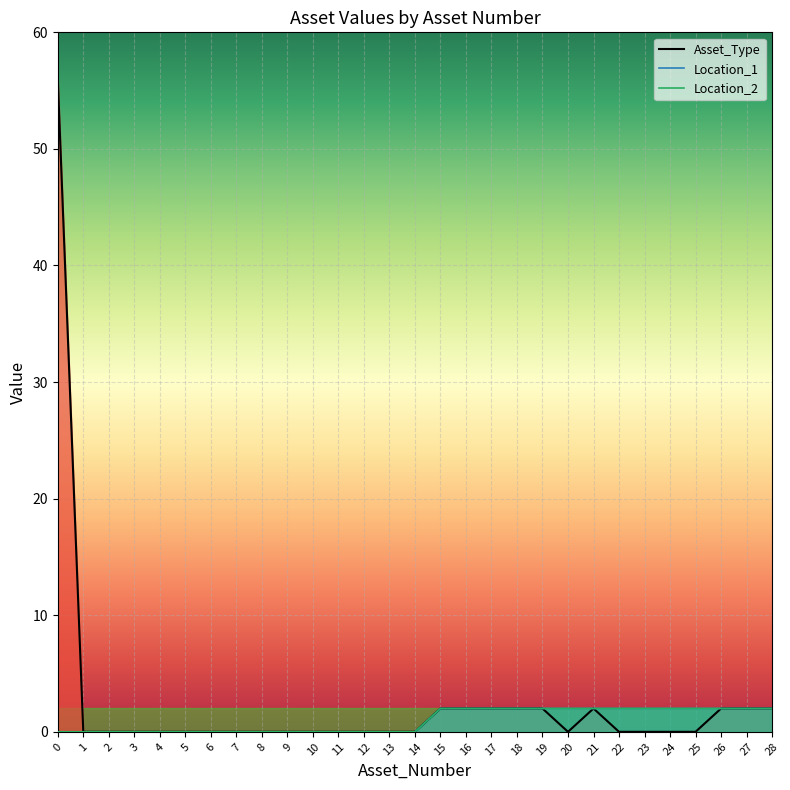

Reading right to left, extract all data points from this chart.

Asset_Type: 2	2	2	0	0	0	0	2	0	2	2	2	2	2	0	0	0	0	0	0	0	0	0	0	0	0	0	0	56
Location_1: 2	2	2	2	2	2	2	2	2	2	2	2	2	2	0	0	0	0	0	0	0	0	0	0	0	0	0	0	0
Location_2: 2	2	2	2	2	2	2	2	2	2	2	2	2	2	0	0	0	0	0	0	0	0	0	0	0	0	0	0	0